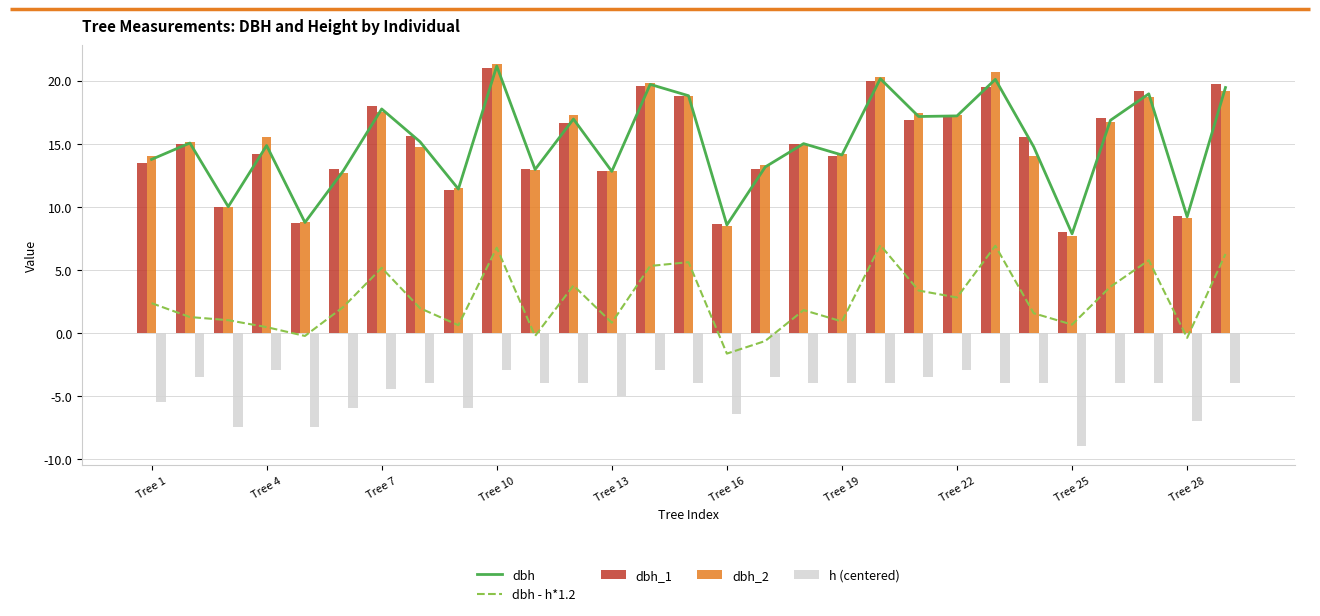

How many data points in dbh_1 are less than 15?

13